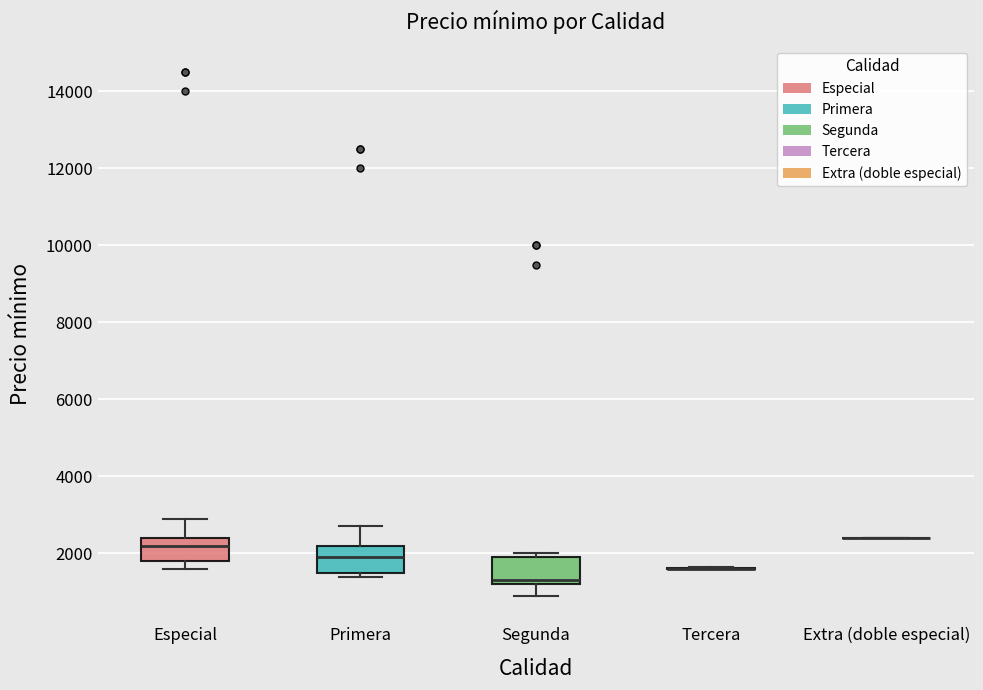

Where is the lower edge of the box for Especial on the y-axis? The values are not printed on the chart, so give them approximately, as read against the axis.

1800